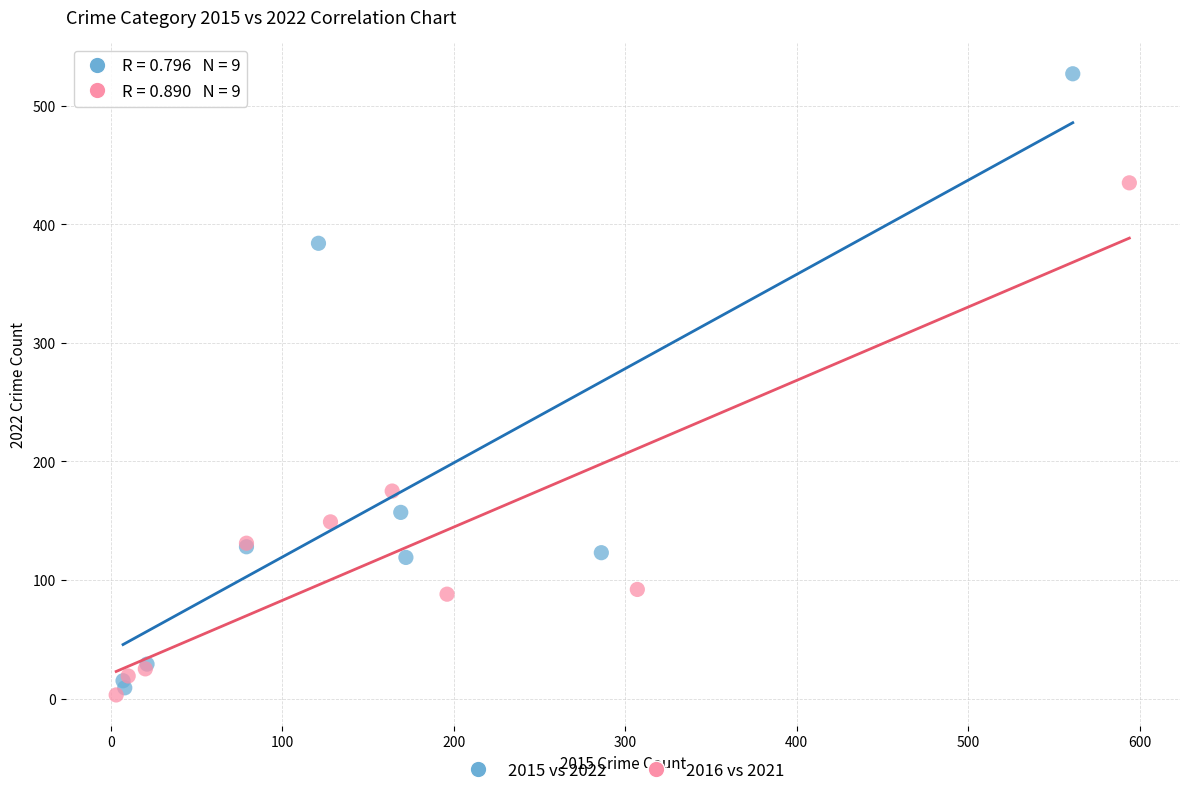

Which series reaches the maximum Y coordinate?

2015 vs 2022